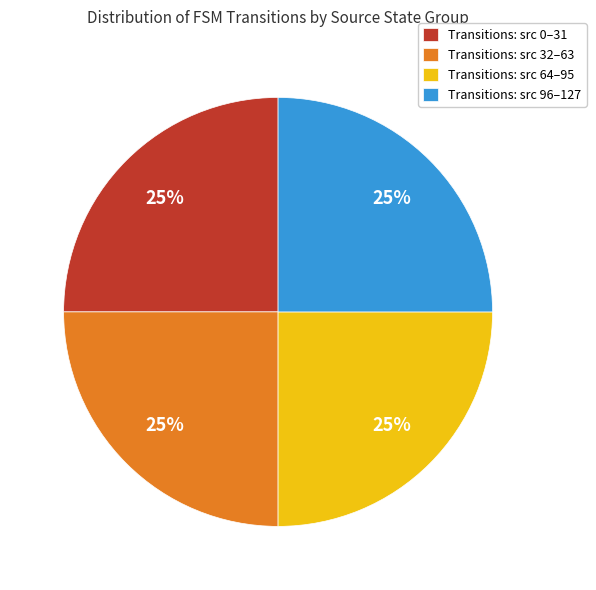

How many slices are in this pie chart?

4